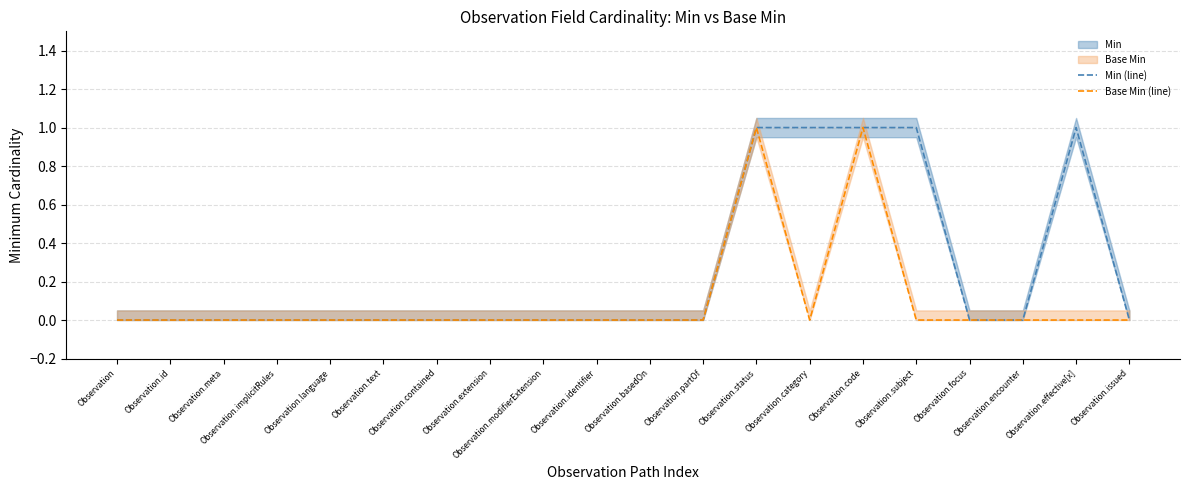

The value of Base Min (line) at Observation.extension is 1. True or false?

False